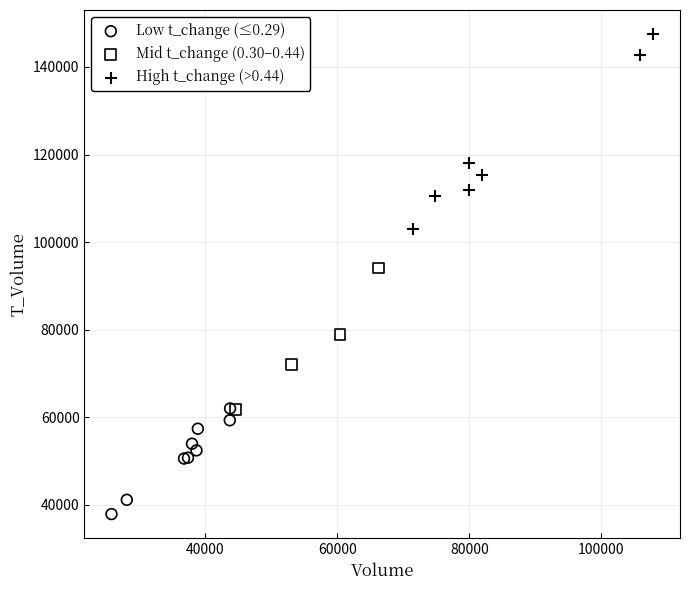

Which series contains the highest Y value?

High t_change (>0.44)